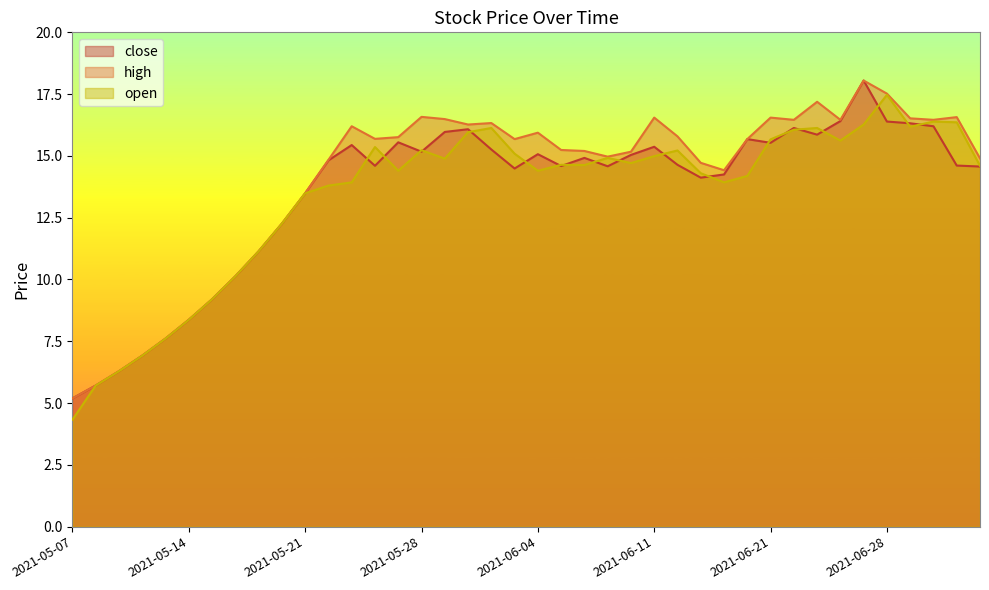

What is the approximate value of close at 2021-05-17?

9.2